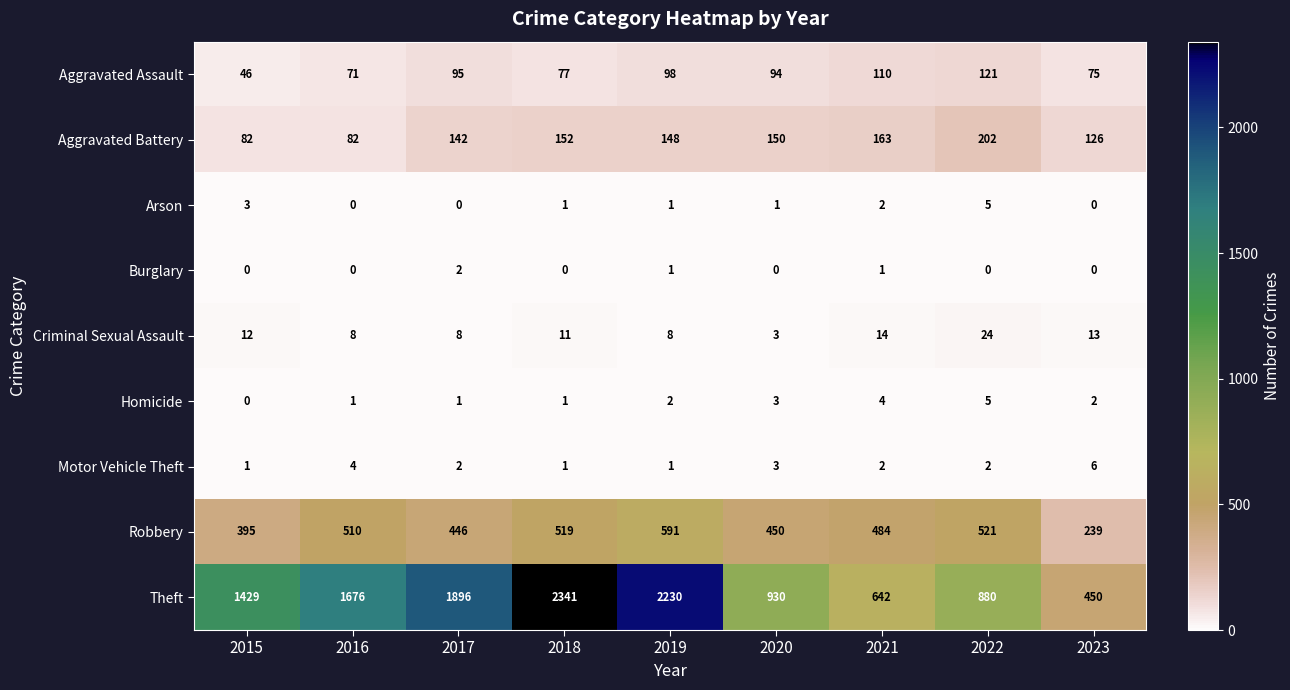

What is the difference between the Theft values at 2023 and 2022?

430